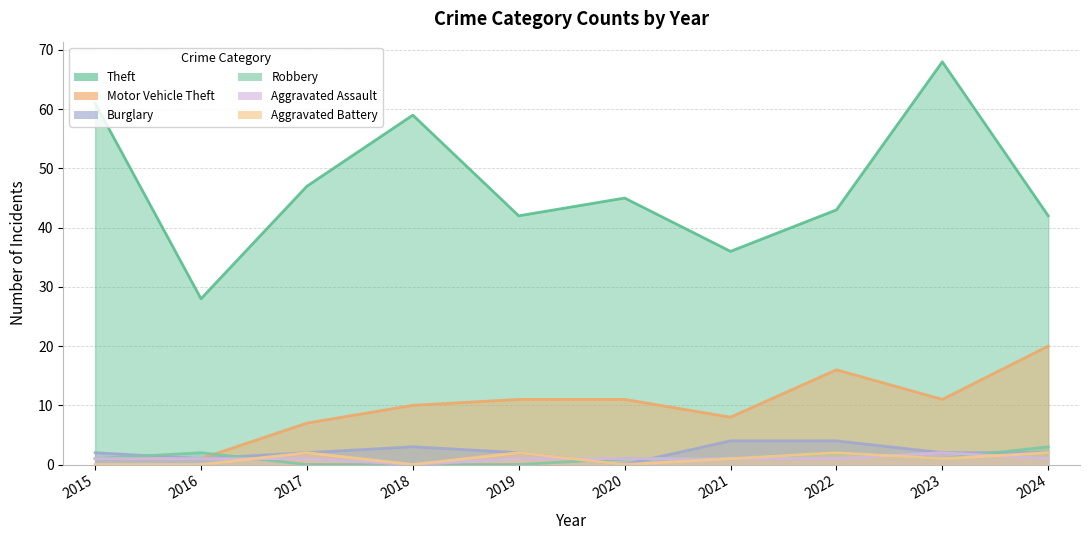

Rank the series by their maximum value, from lowest to highest.

Aggravated Assault, Aggravated Battery, Robbery, Burglary, Motor Vehicle Theft, Theft